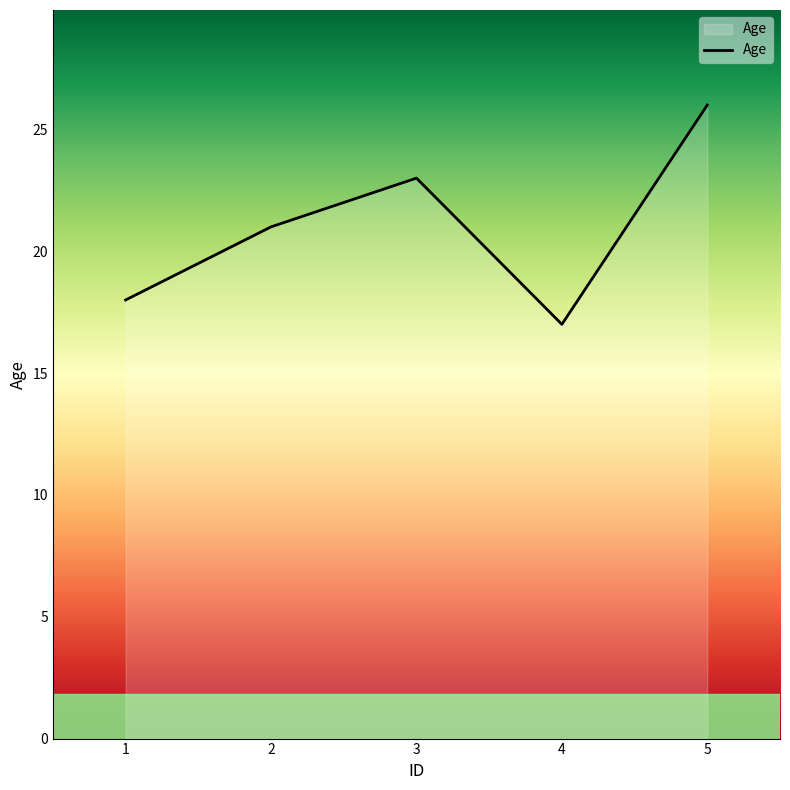

True or false: the data has more than 0 interior local peaks.

True